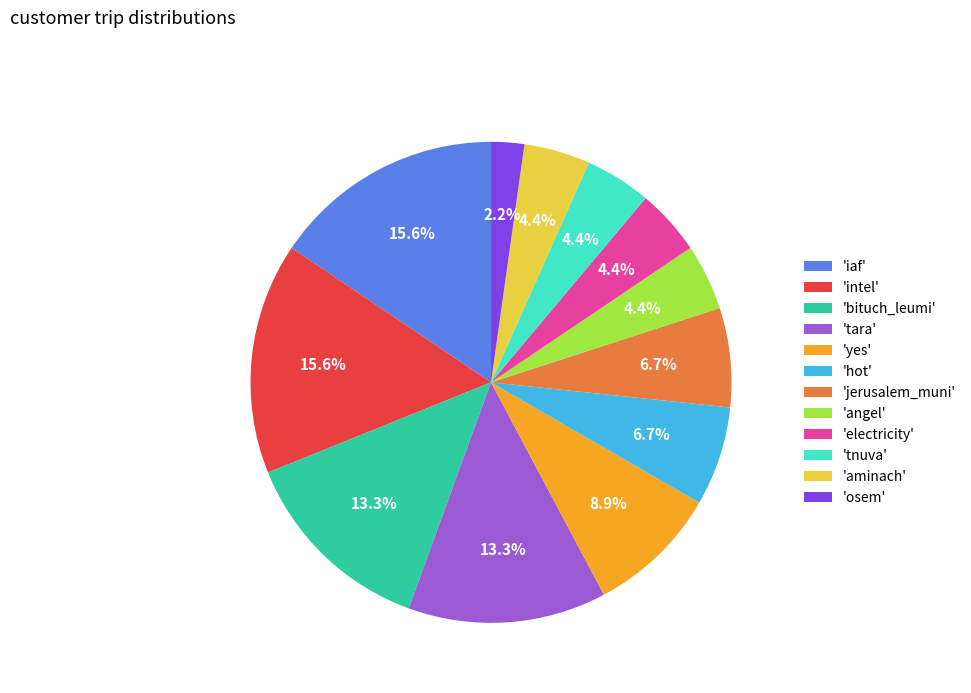

Do 'intel' and 'jerusalem_muni' together represent more than half of the pie?

No